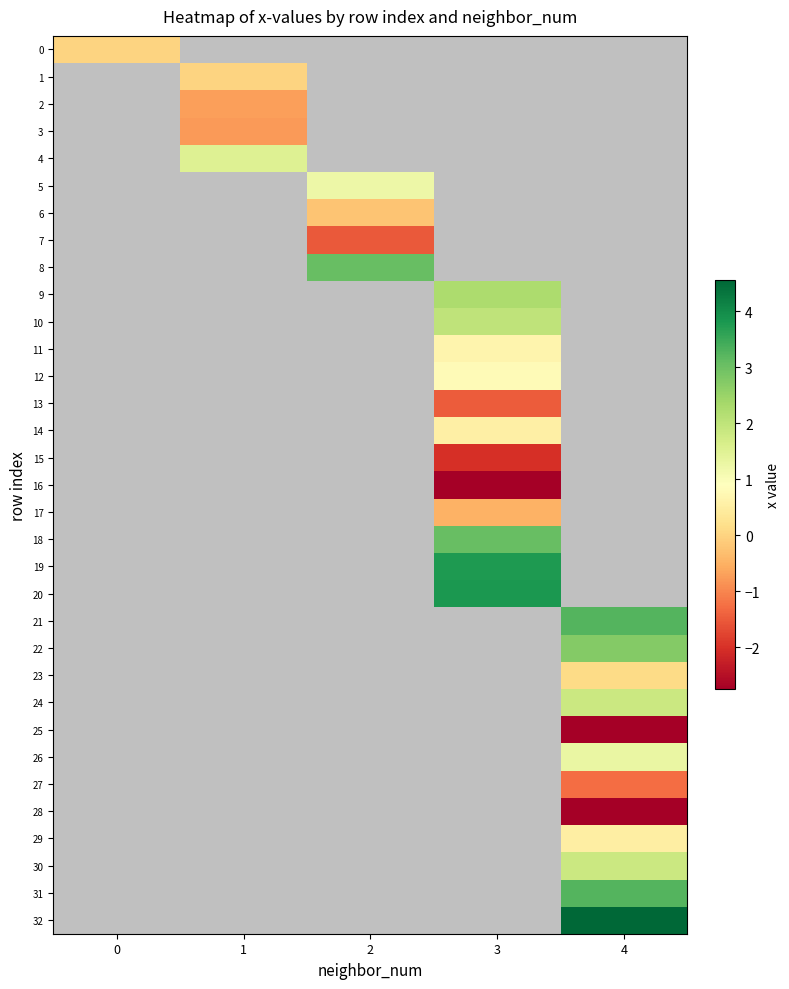

Which has a higher value, 3 or 2?

2